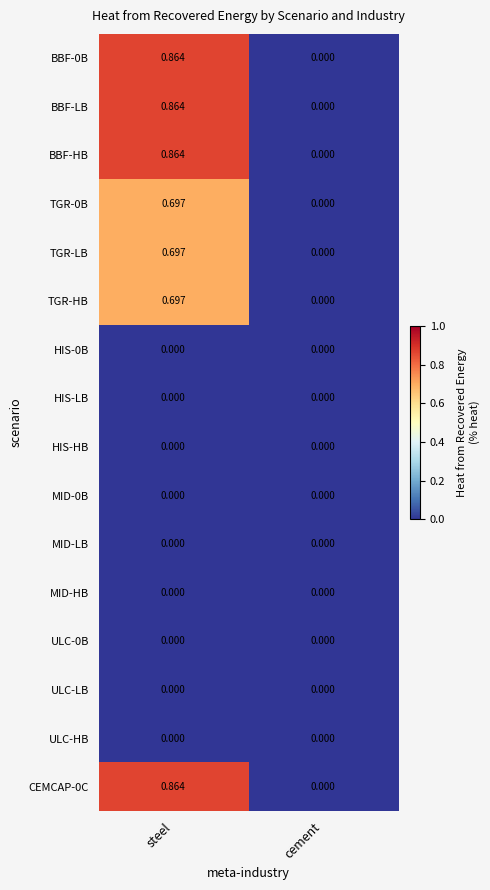

Which category has the lowest value in the TGR-LB series?

cement